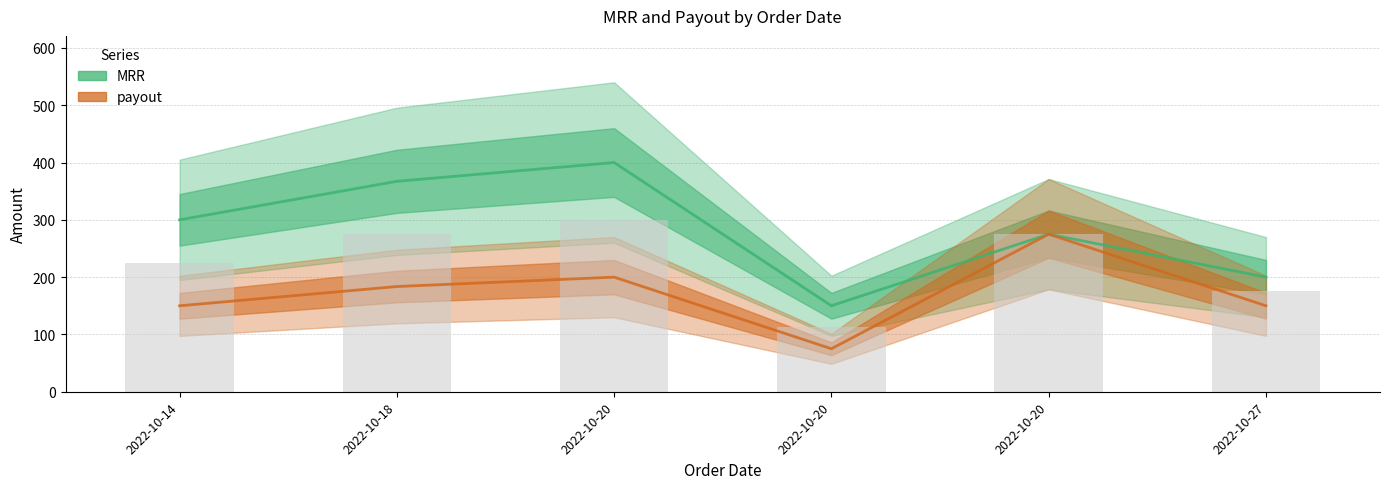

How many data points in payout are above 183?

3